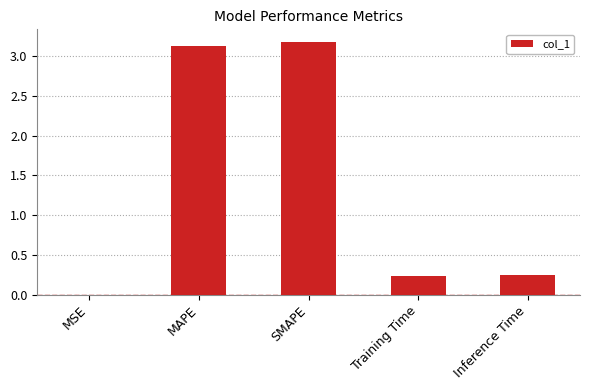

What is the approximate value at SMAPE?

3.2